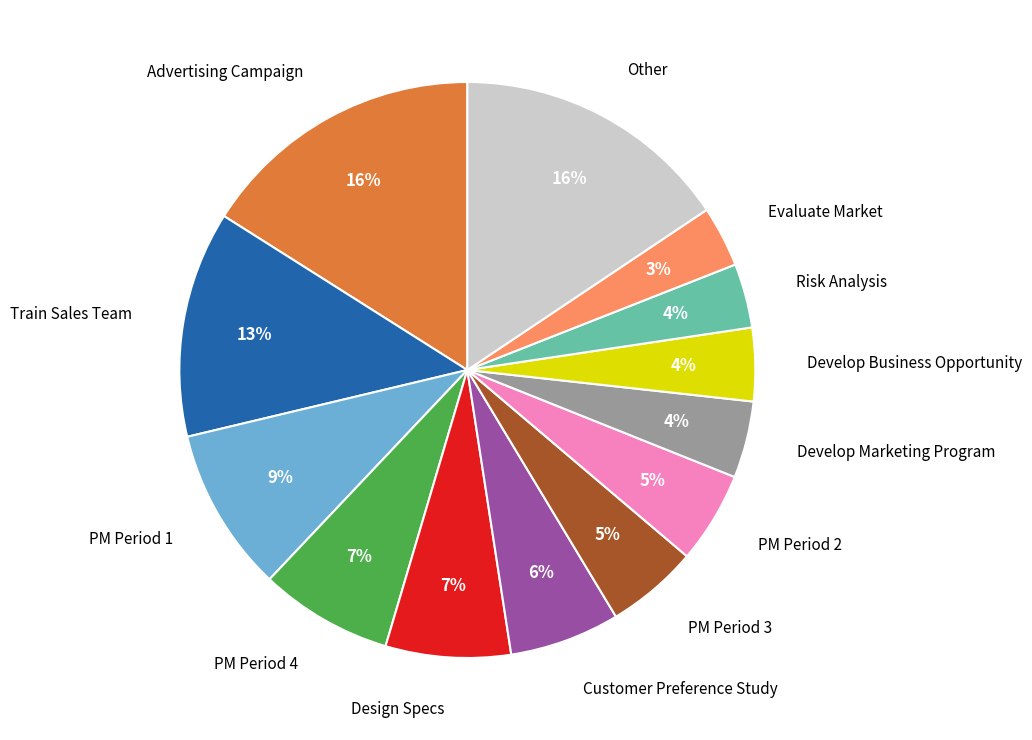

The Customer Preference Study slice represents 6% of the pie. True or false?

True